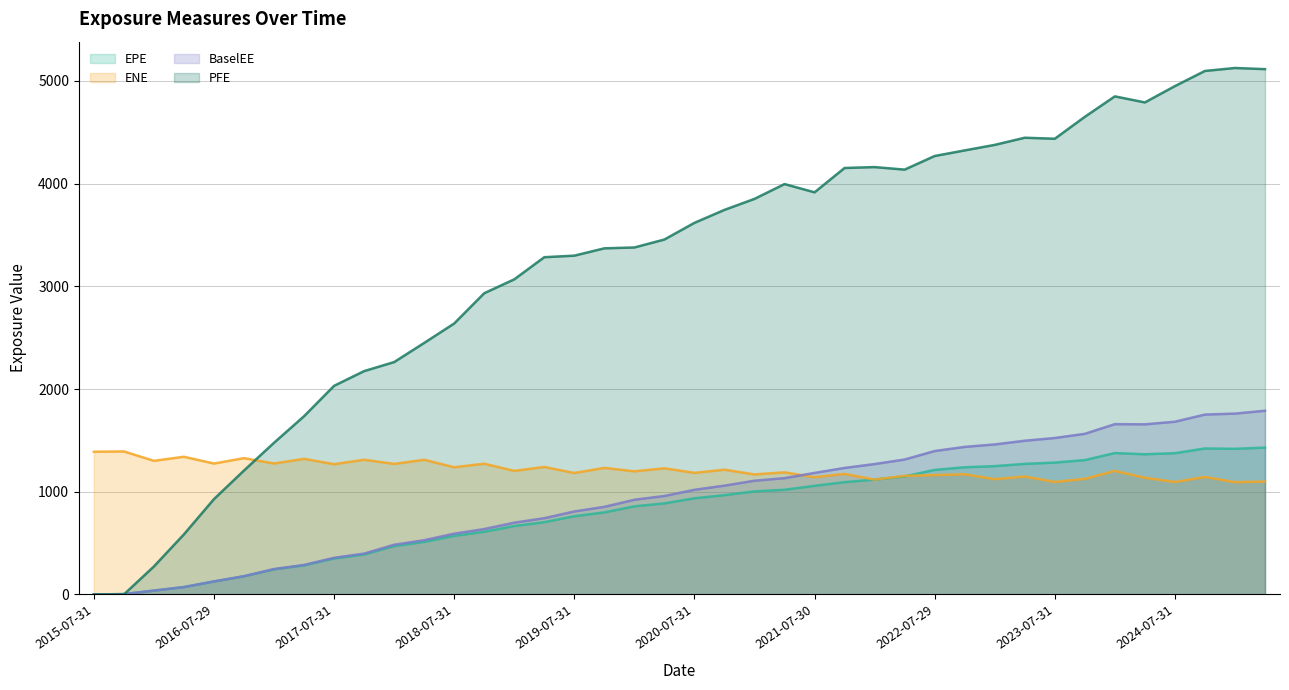

Does the chart display data point markers on the line(s)?

No